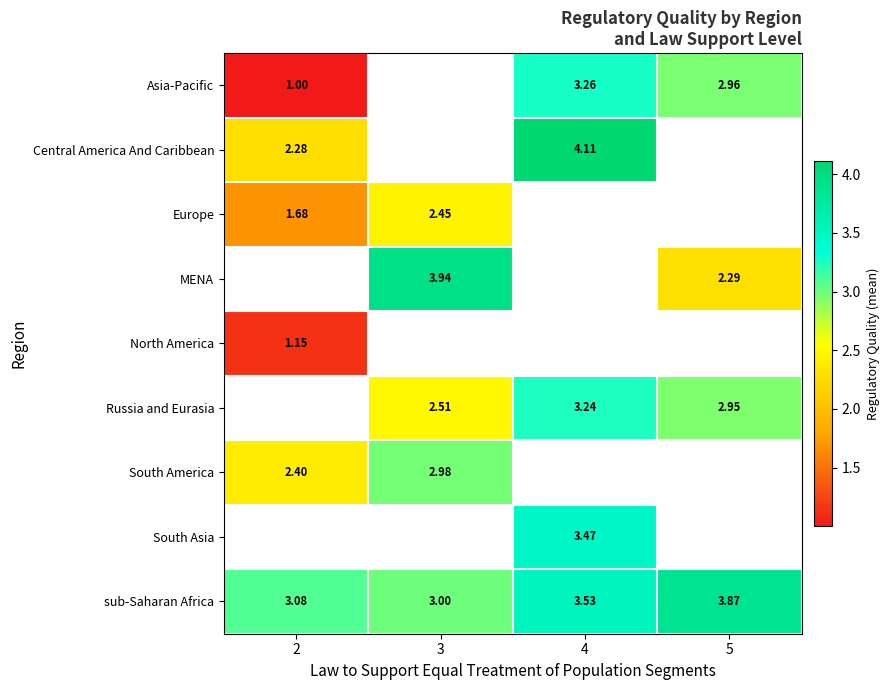

Read the Russia and Eurasia value at 4.

3.2